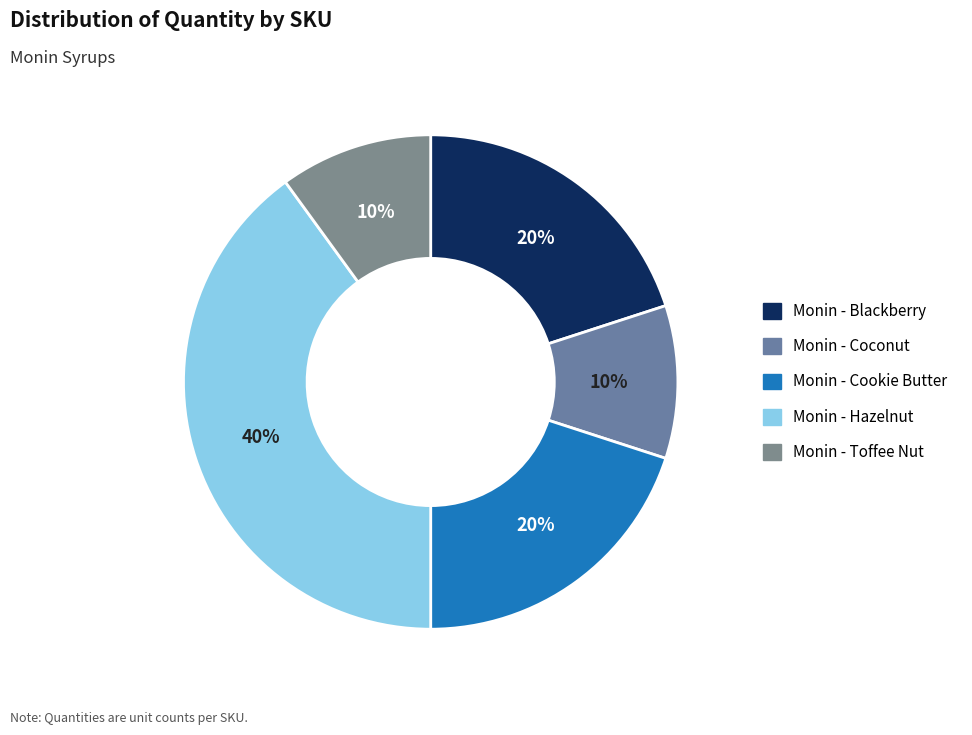

How many segments does this pie chart have?

5